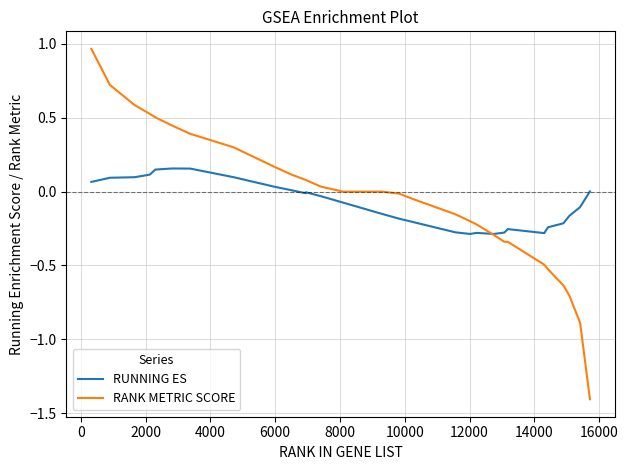

True or false: RANK METRIC SCORE and RUNNING ES cross at least once.

True